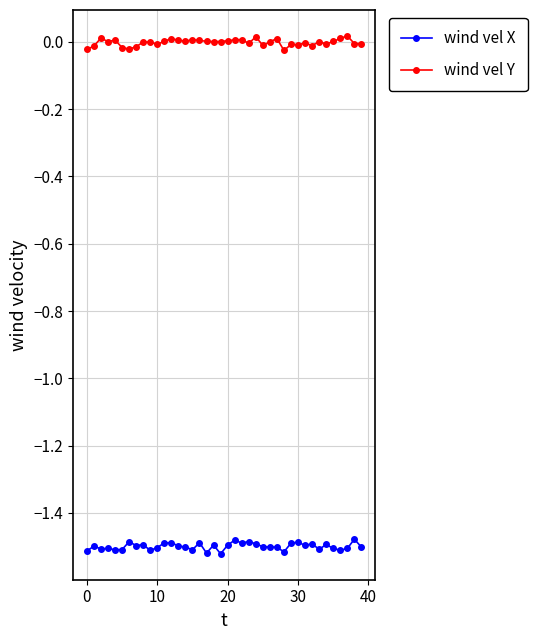

At how many categories does at least one series exceed -1?

40